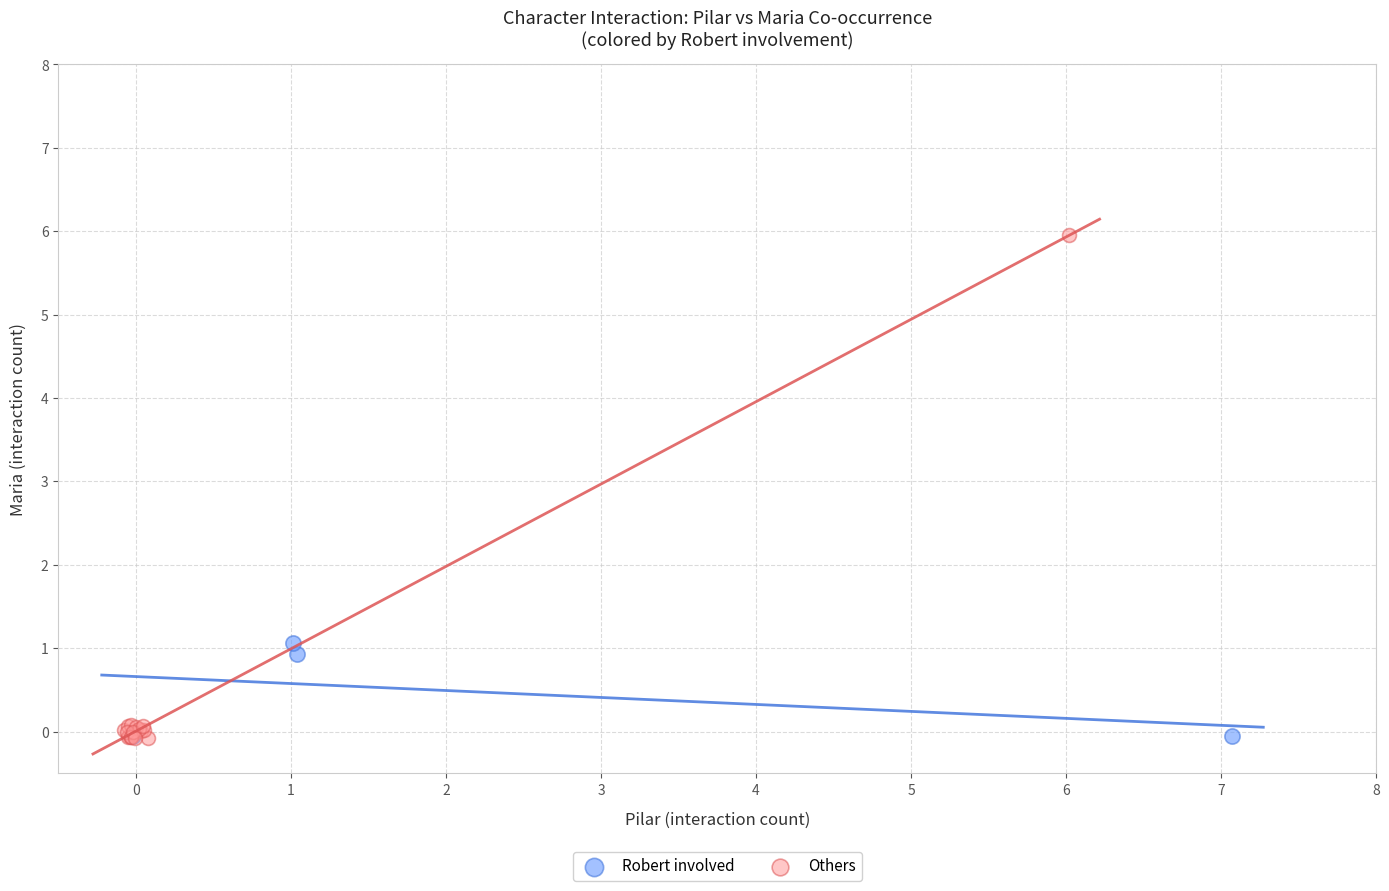

Which series has the widest spread of Y values?

Others